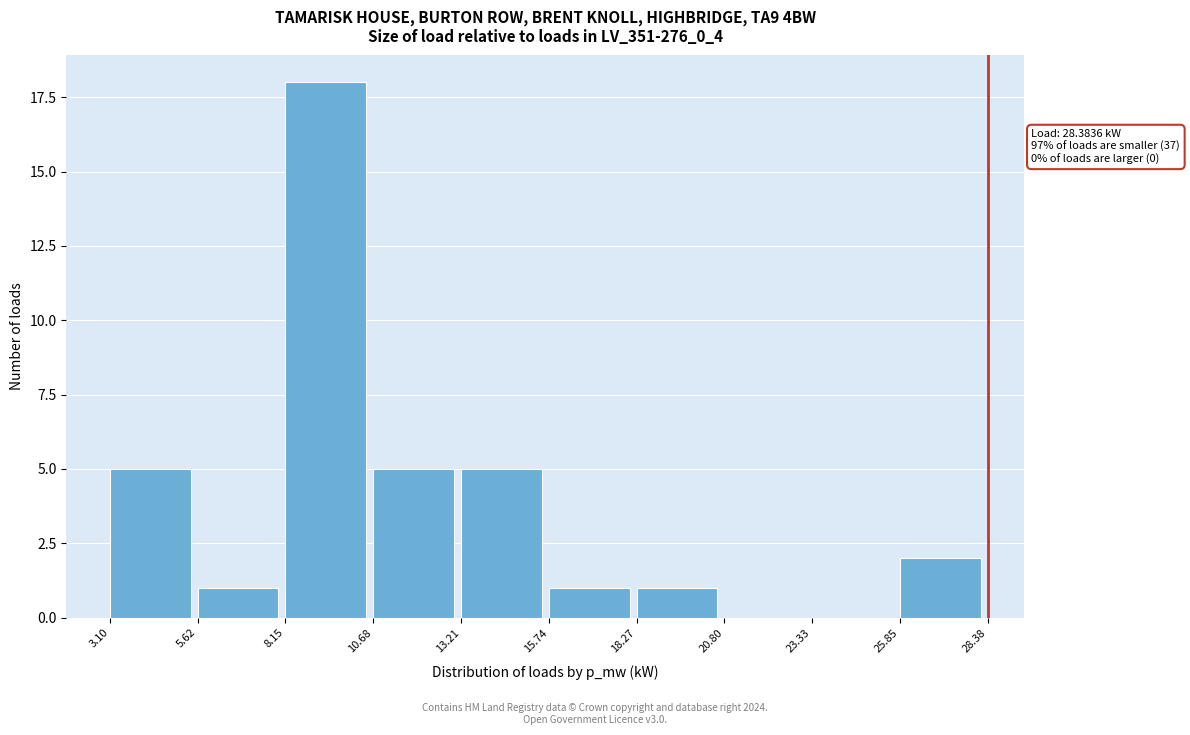

Reading right to left, extract all data points from this chart.

25.85=2	23.33=0	20.80=0	18.27=1	15.74=1	13.21=5	10.68=5	8.15=18	5.62=1	3.10=5